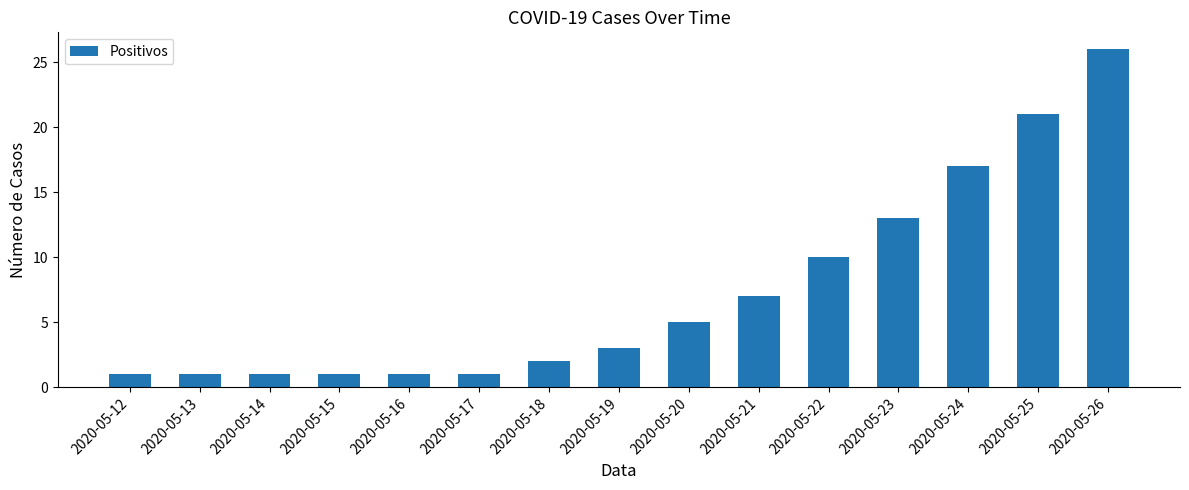

Does the chart contain any negative values?

No